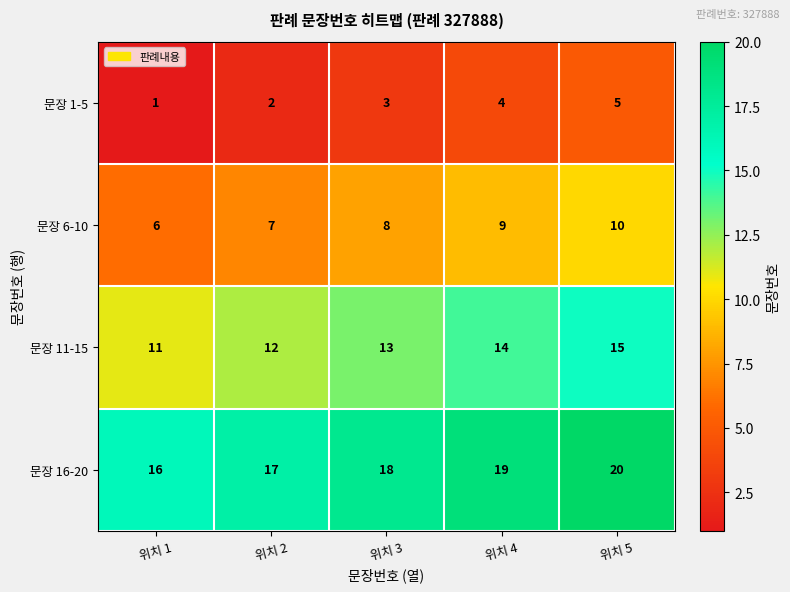

Reading left to right, transcribe all the data shown in this chart.

문장 1-5: 1	2	3	4	5
문장 6-10: 6	7	8	9	10
문장 11-15: 11	12	13	14	15
문장 16-20: 16	17	18	19	20